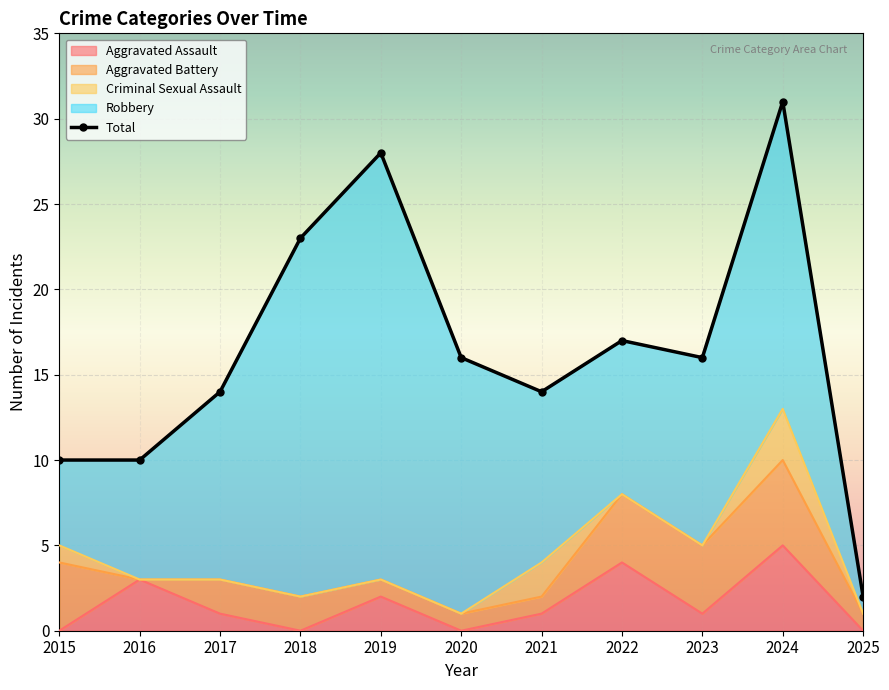

List the labels in order of value, smallest first.

2025, 2015, 2016, 2017, 2021, 2020, 2023, 2022, 2018, 2019, 2024